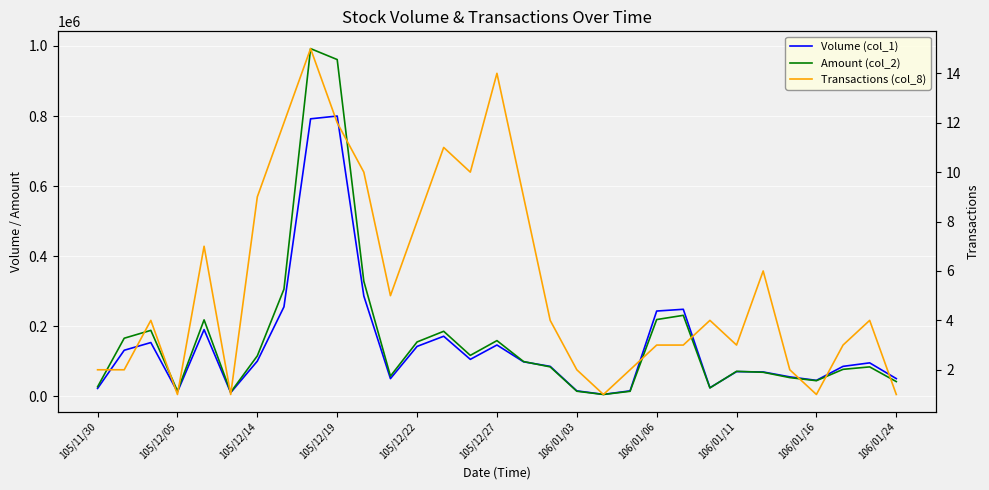

What is the difference between the maximum and minimum values in the Volume (col_1) series?

795000